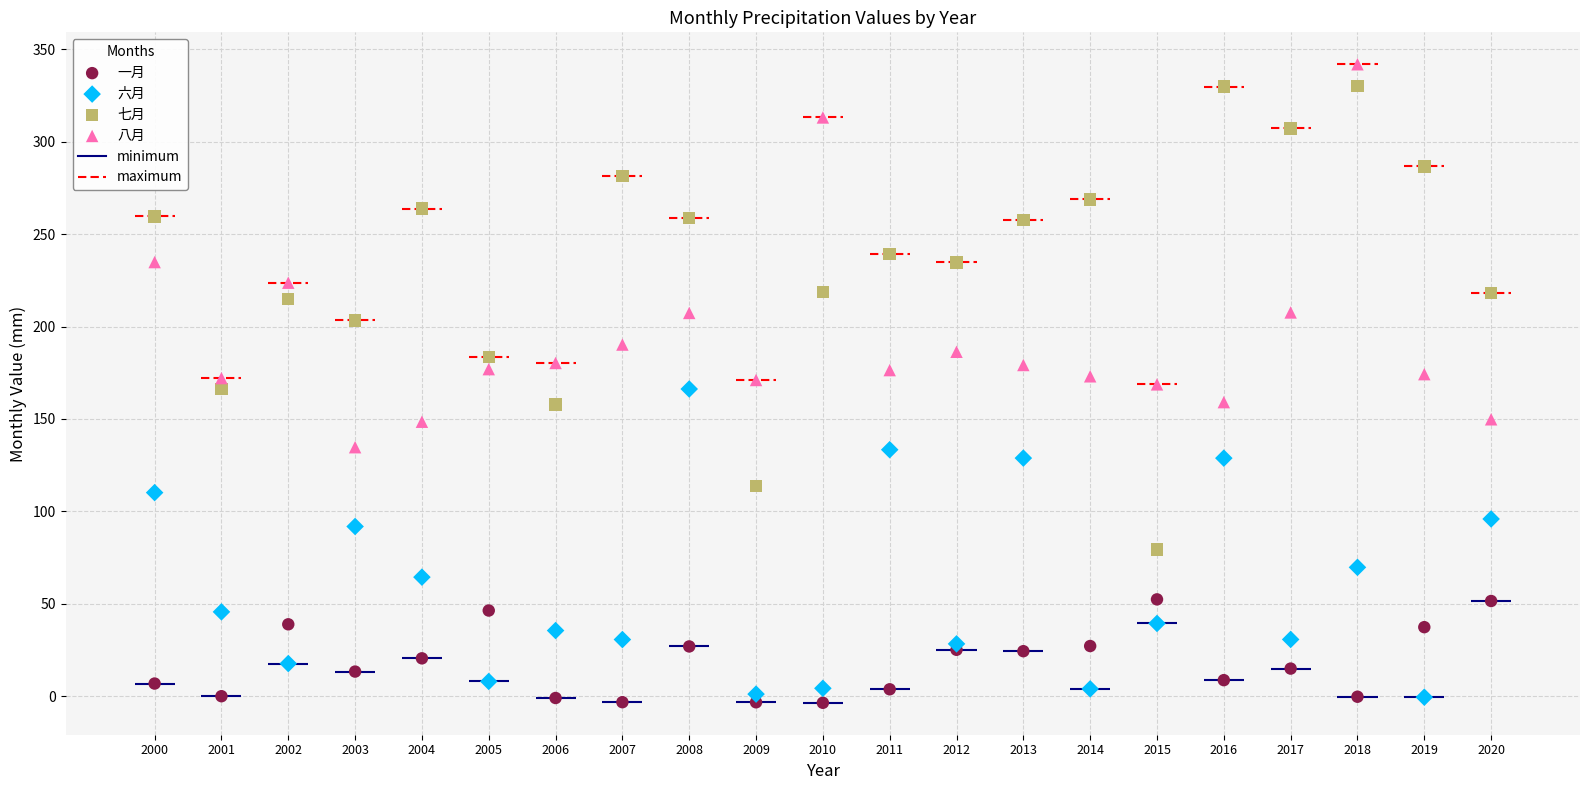

Which series has the largest Y range (max minus min)?

七月